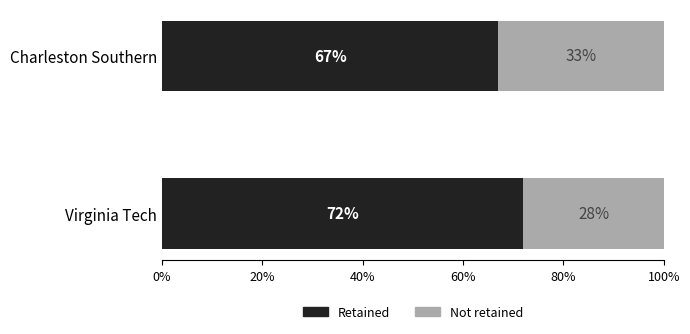

How many data points does each series have?

2